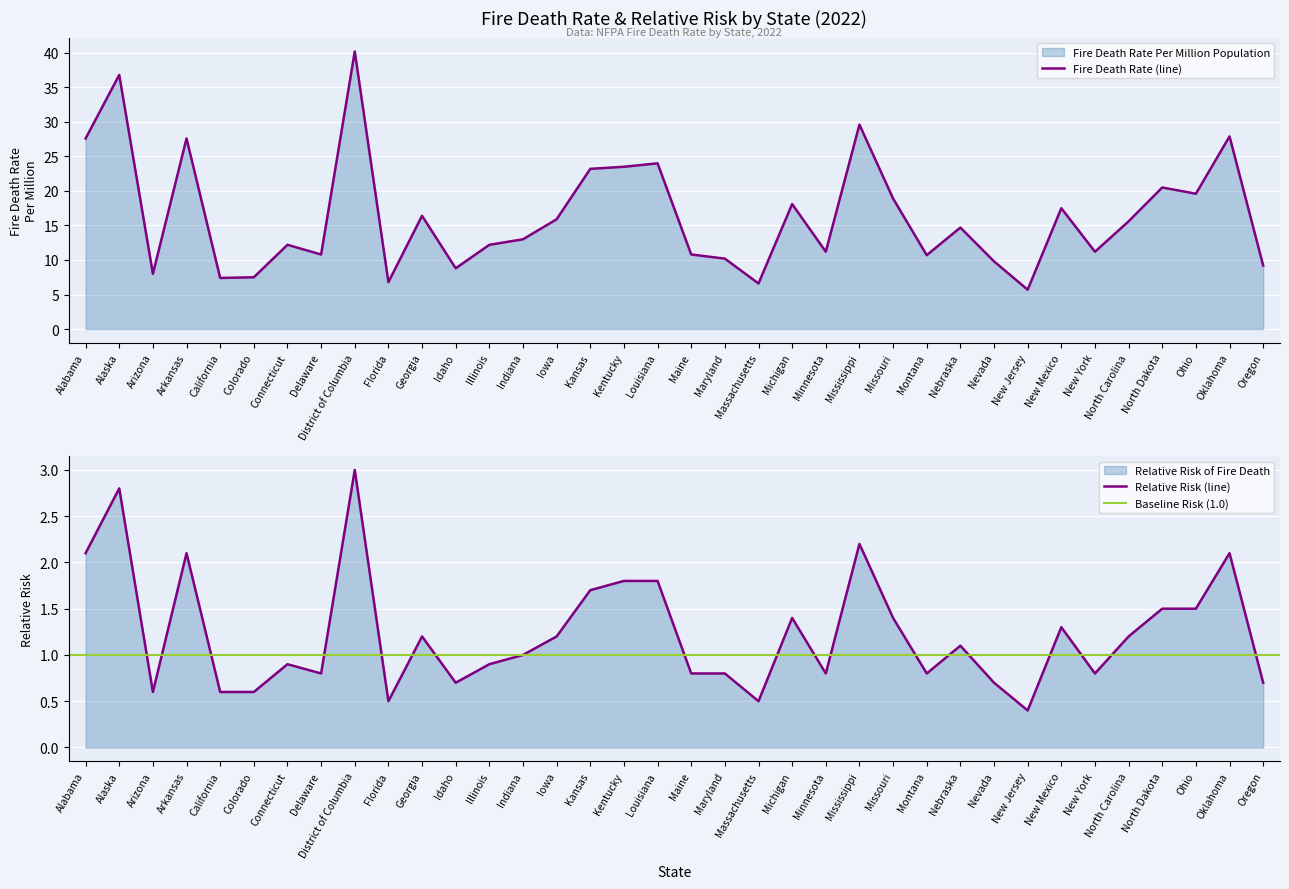

Is it true that Fire Death Rate Per Million Population equals 10.7 at Montana?

True